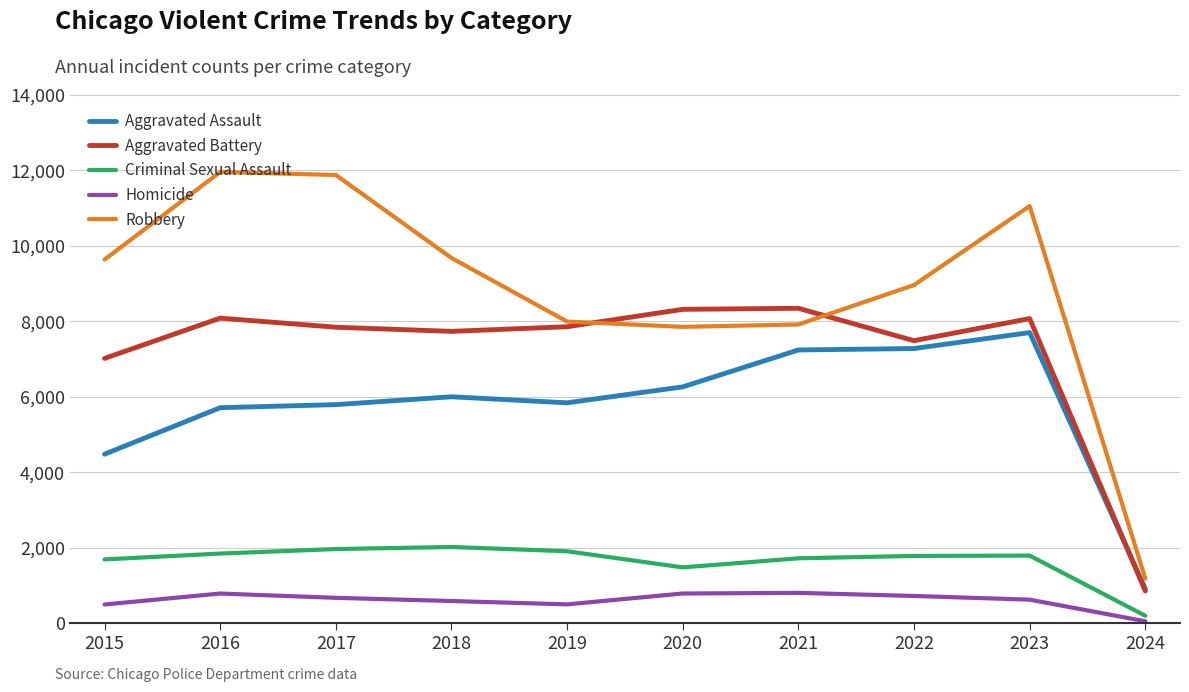

True or false: Robbery has a value of 7918 at 2021.

True